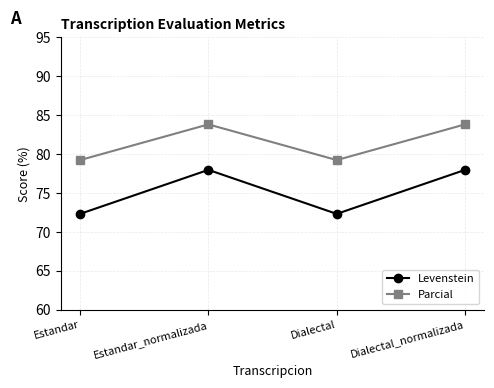

What is the difference between the maximum and minimum values in the Levenstein series?

5.7